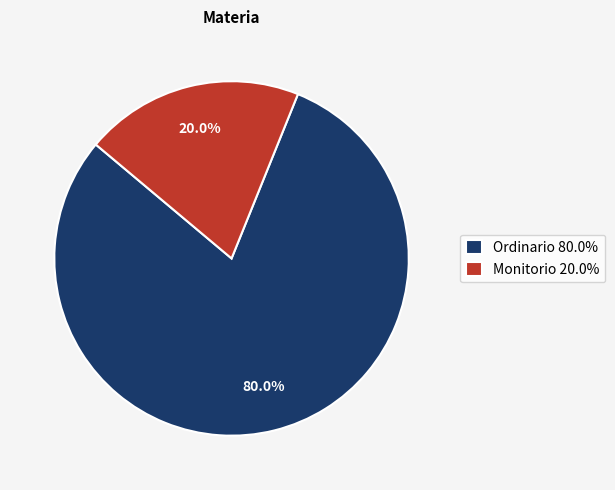

Rank the categories by value from lowest to highest.

Monitorio, Ordinario